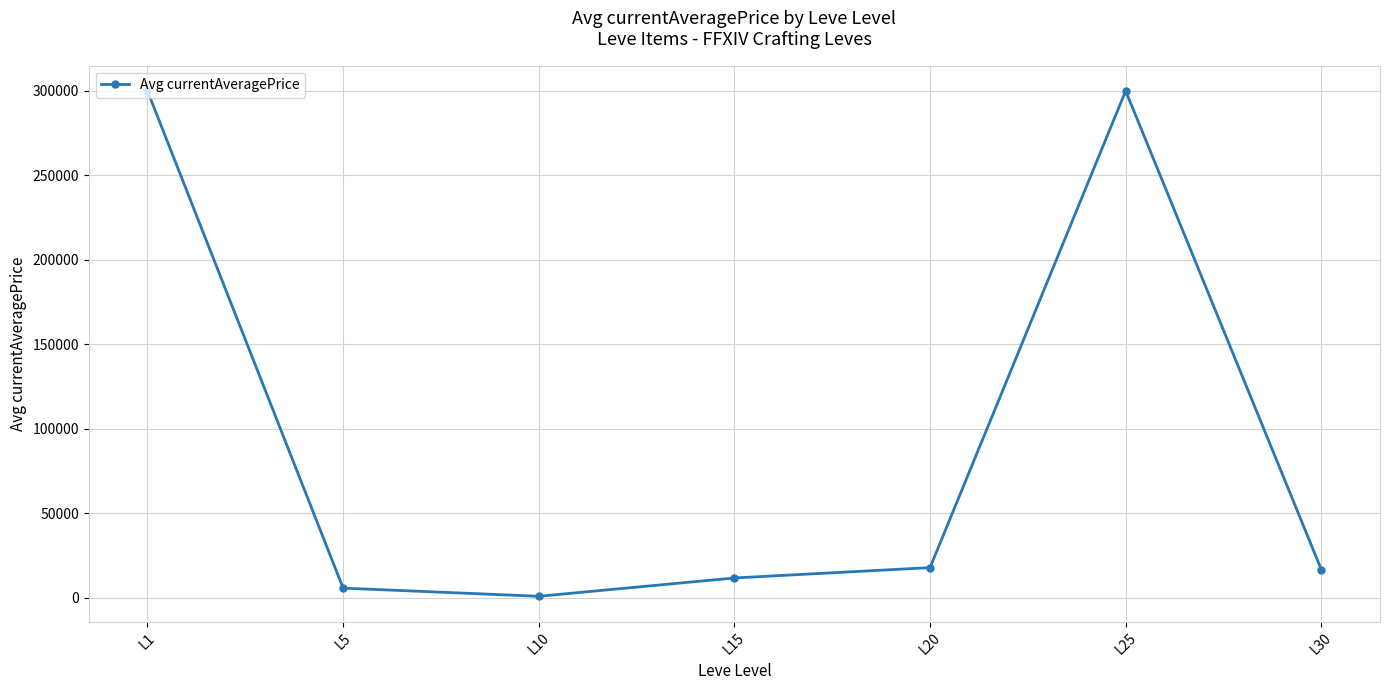

True or false: the data has more than 2 interior local peaks.

False